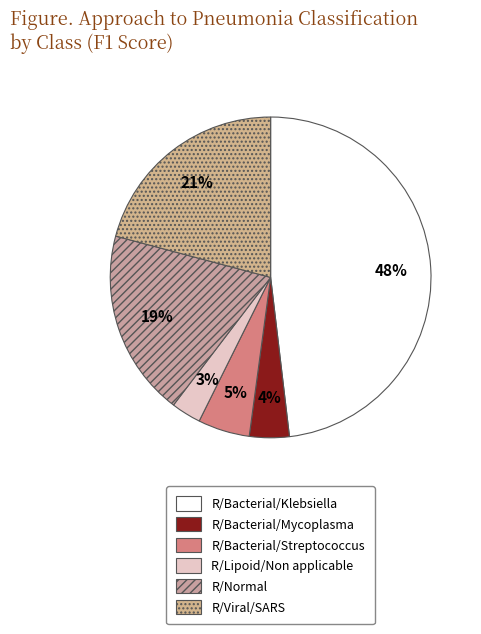

To the nearest percent, what is the difference between the largest and smallest slice percentages?

45%